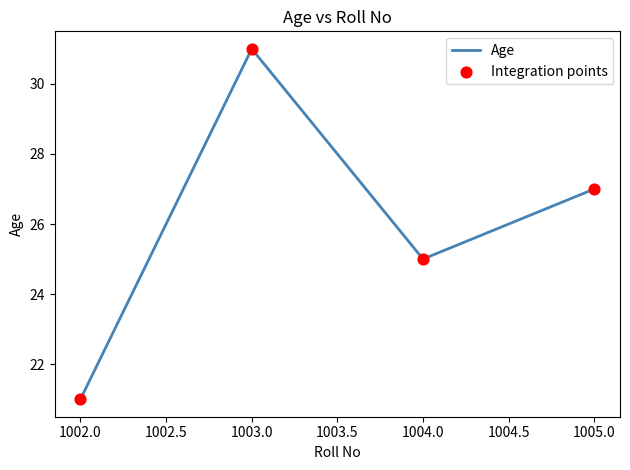

What is the change in value from 1002.0 to 1004.0?

+4